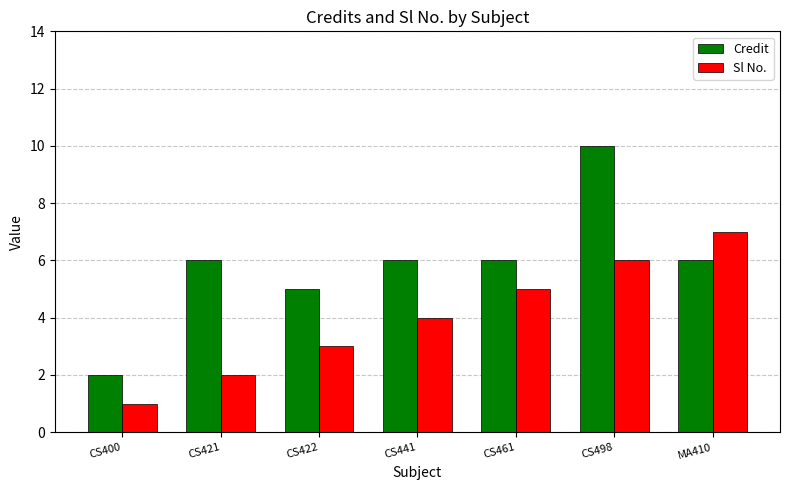

What is the smallest value displayed?

1